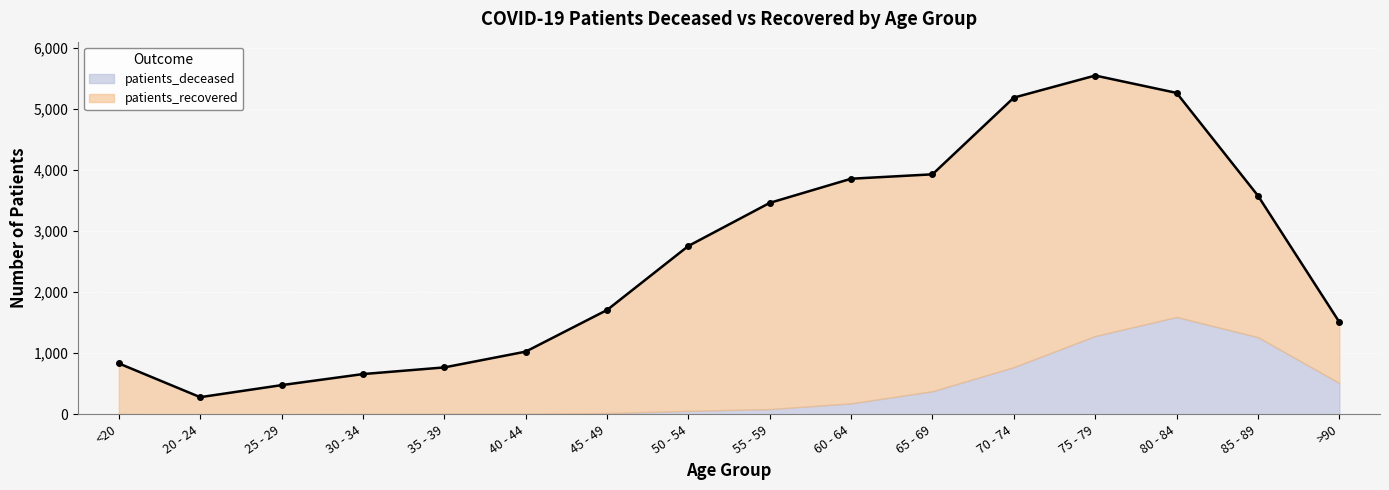

What is the sum of all patients_deceased values?

6173